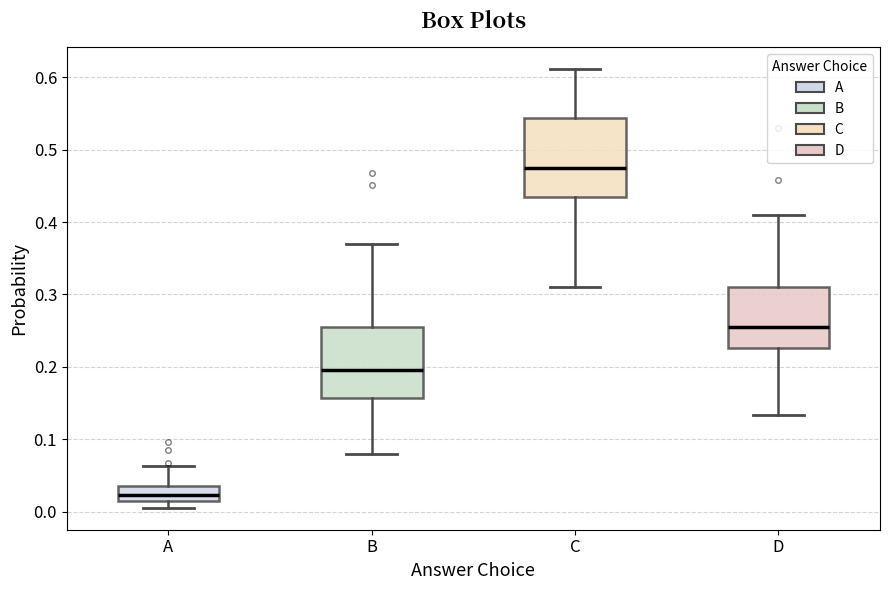

Which box's median line is the highest?

C